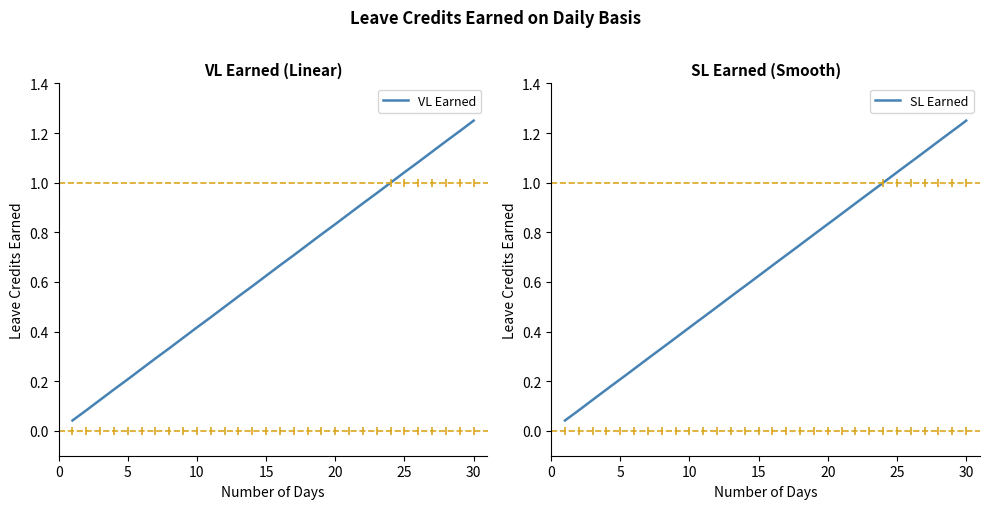

What is the sum of all values?

19.4